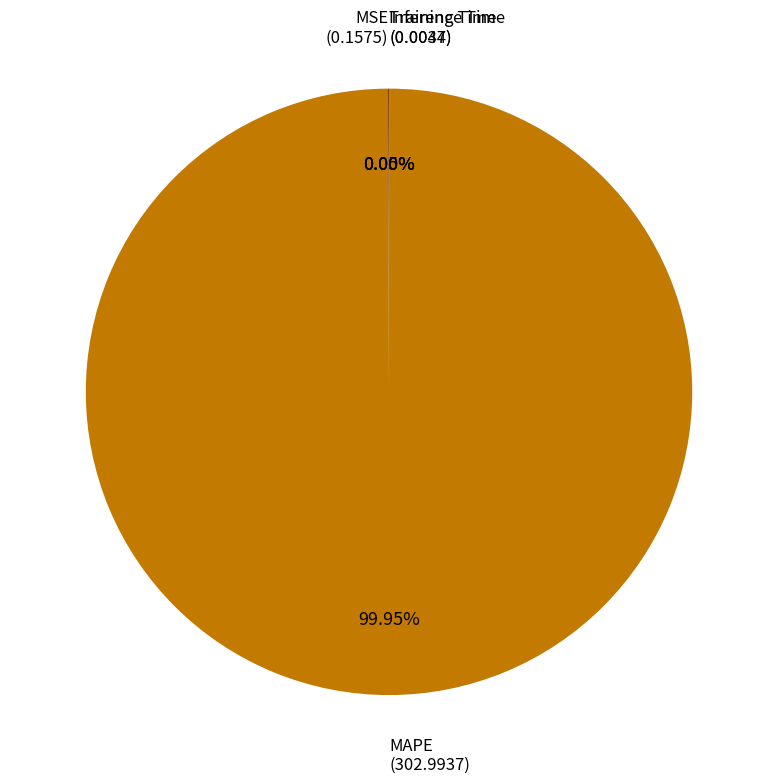

Does any single category account for the majority?

Yes